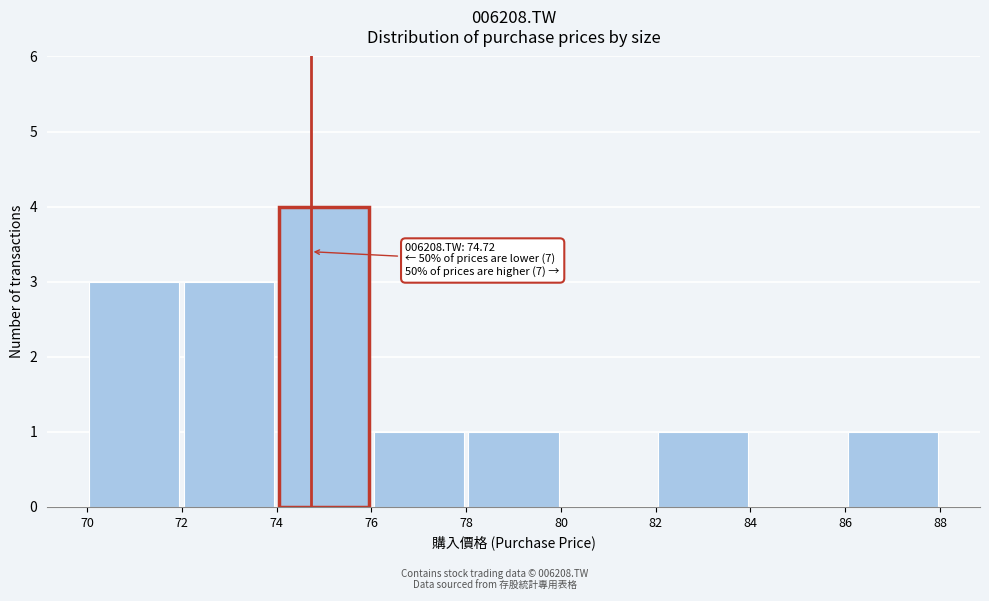

Over which range of the x-axis is the bar tallest?

74 to 76